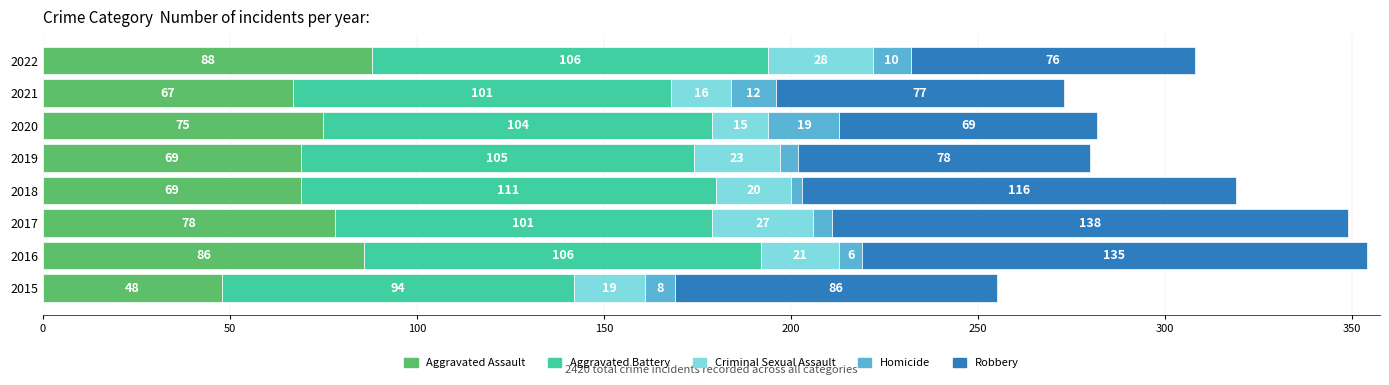

At which category is the sum across all series the highest?

2016